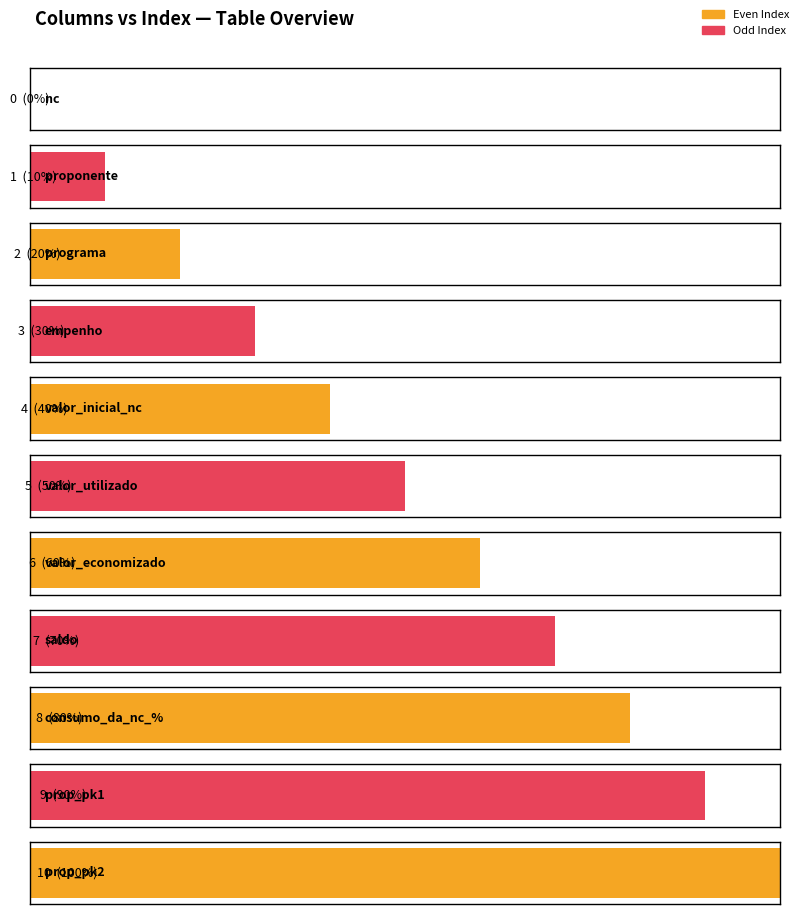

What is the greatest value displayed?

10